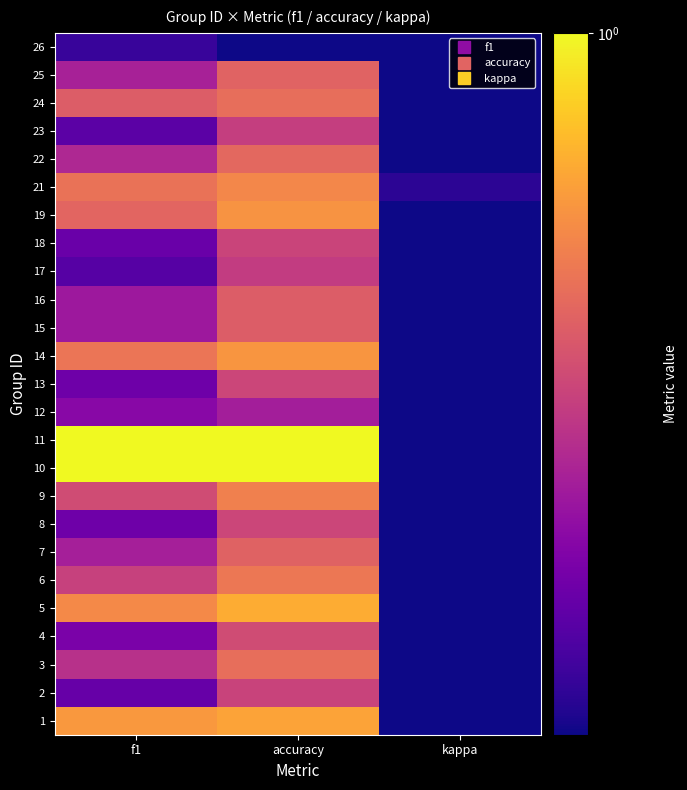

Which has a higher value, kappa or f1?

f1